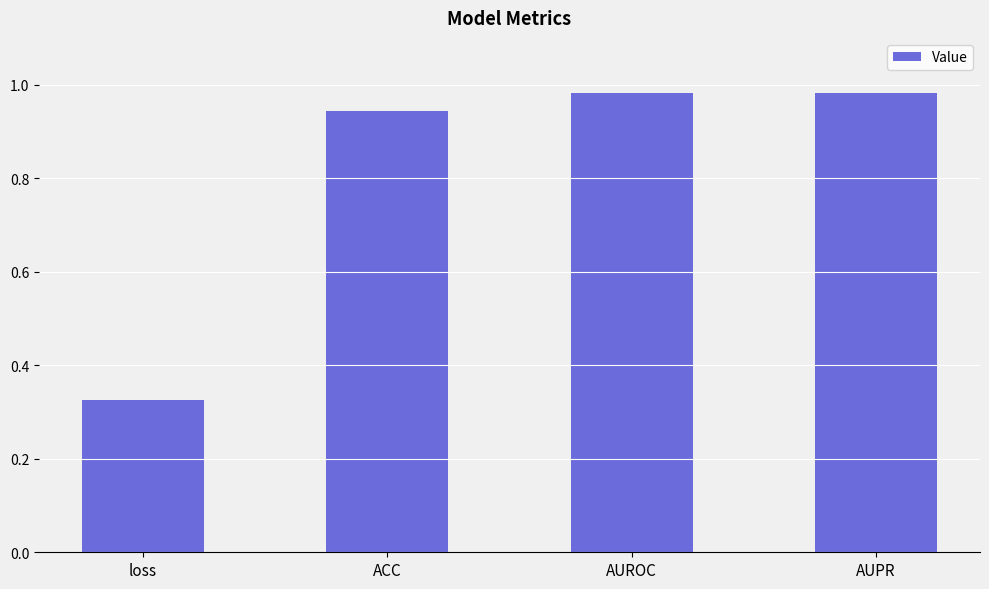

What is the label of the 4th bar from the right?

loss